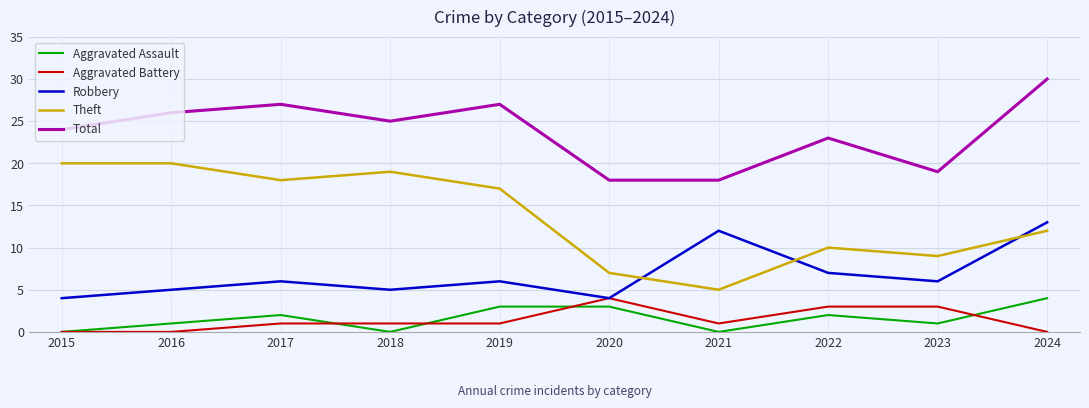

How many lines are shown in the chart?

5